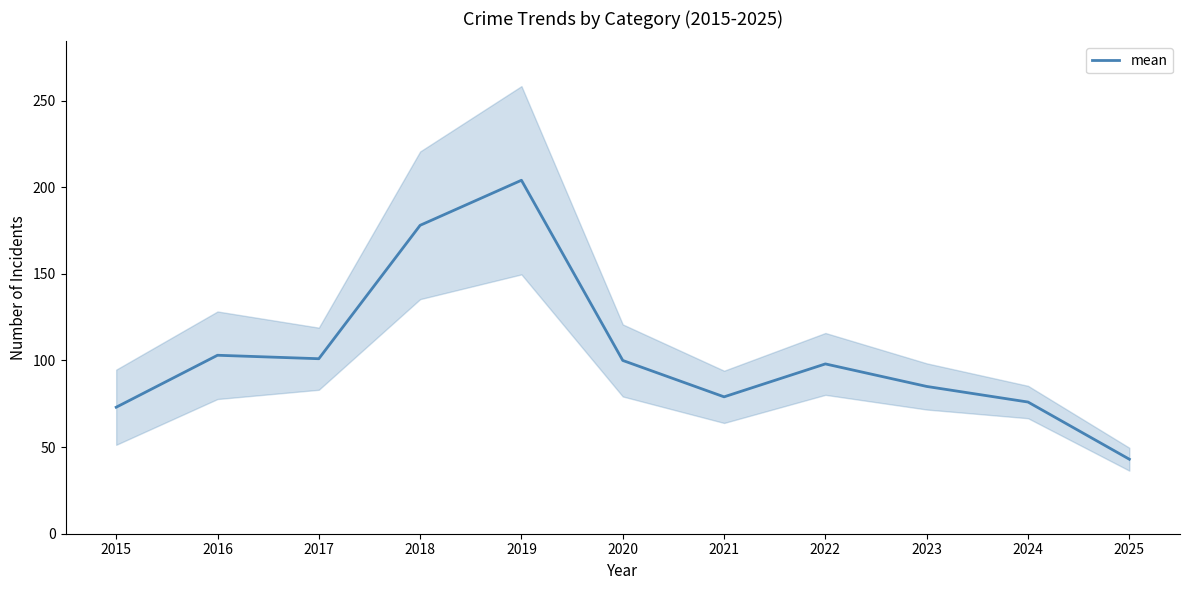

What is the difference between the values at 2025 and 2023?

42